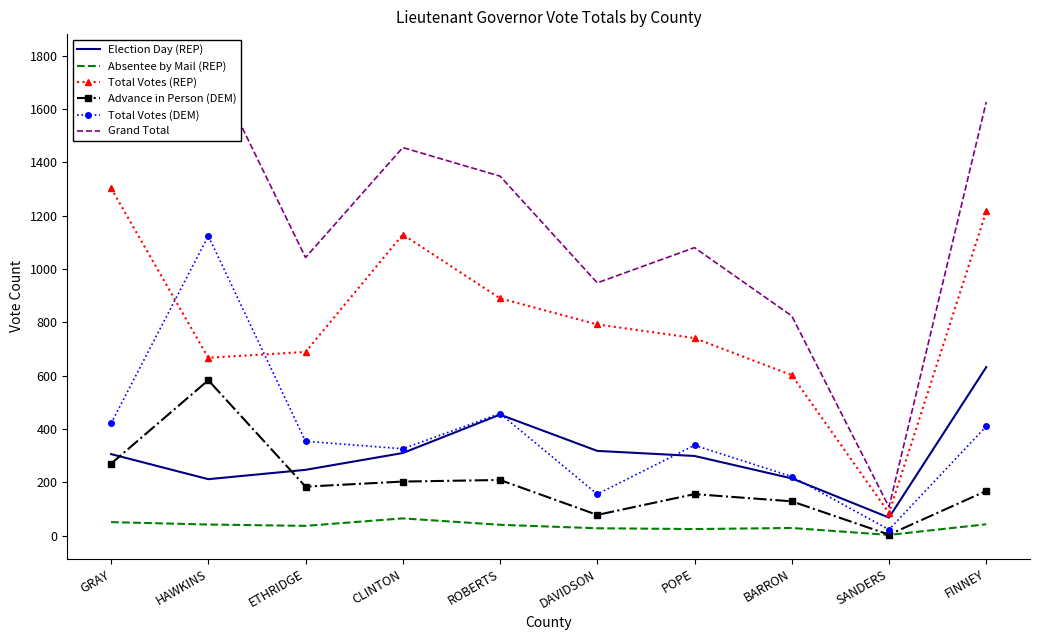

Reading left to right, what are all the values shown in this chart?

Election Day (REP): 306	212	247	310	454	318	299	215	68	632
Absentee by Mail (REP): 51	42	37	65	41	28	25	29	3	43
Total Votes (REP): 1303	667	689	1129	890	792	741	602	85	1216
Advance in Person (DEM): 270	583	184	203	209	78	156	129	4	168
Total Votes (DEM): 421	1124	354	326	458	156	339	222	23	410
Grand Total: 1724	1791	1043	1455	1348	948	1080	824	108	1626